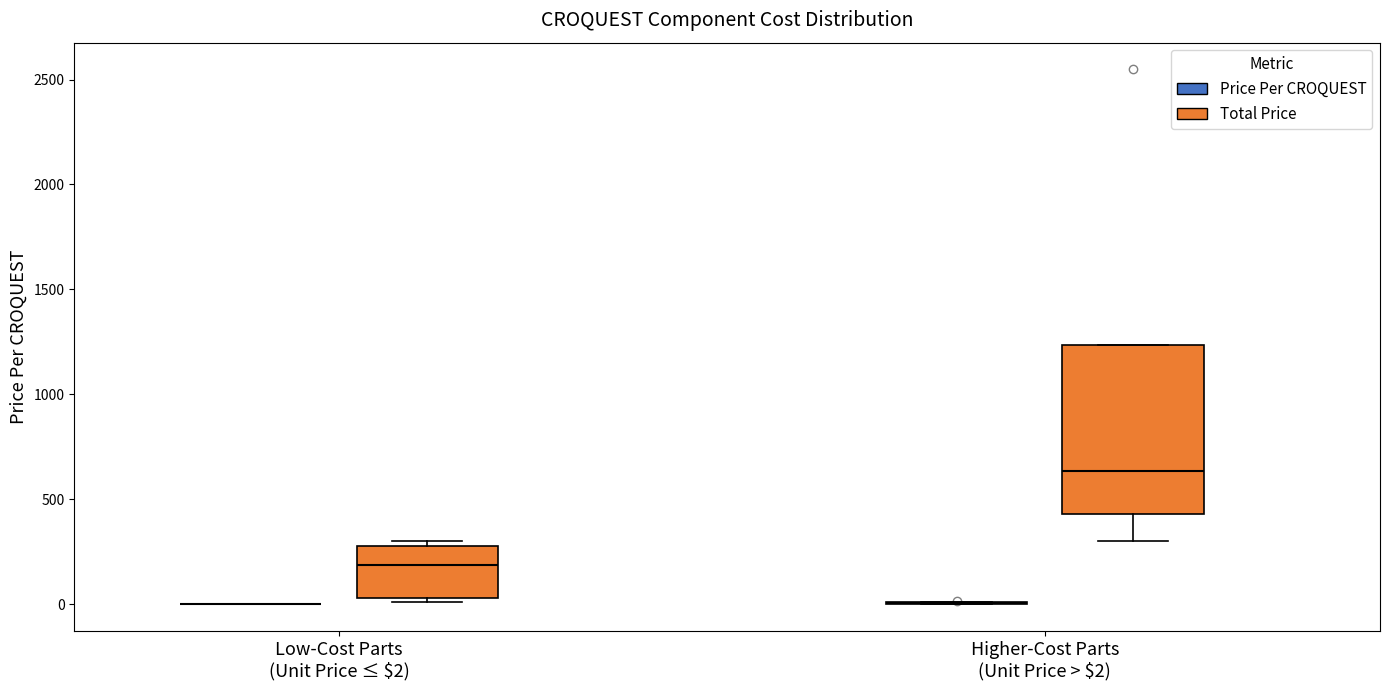

Which box is the tallest, from its lower edge to its upper edge?

Higher-Cost Parts (Unit Price > $2) (Total Price)